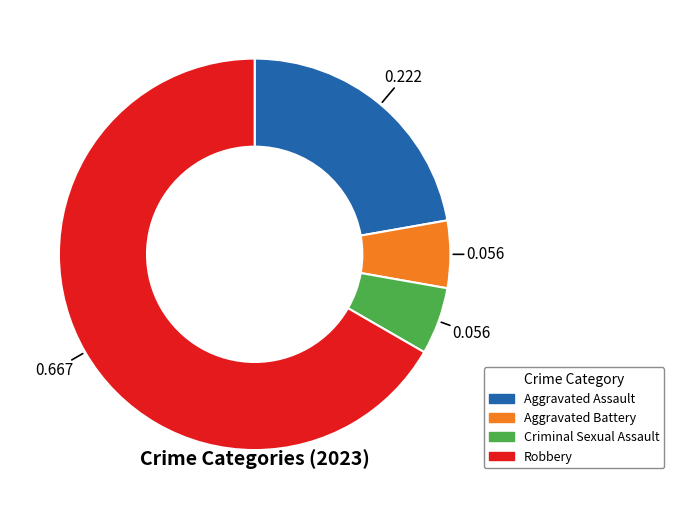

Approximately how many times larger is the value at Robbery compared to Aggravated Battery?

12.0